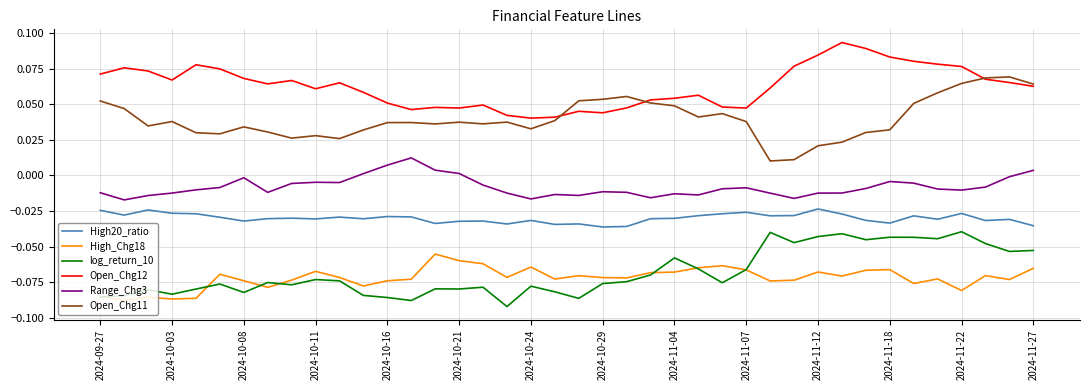

In High_Chg18, how many points are lower than both neighbors (excluding endpoints)?

12